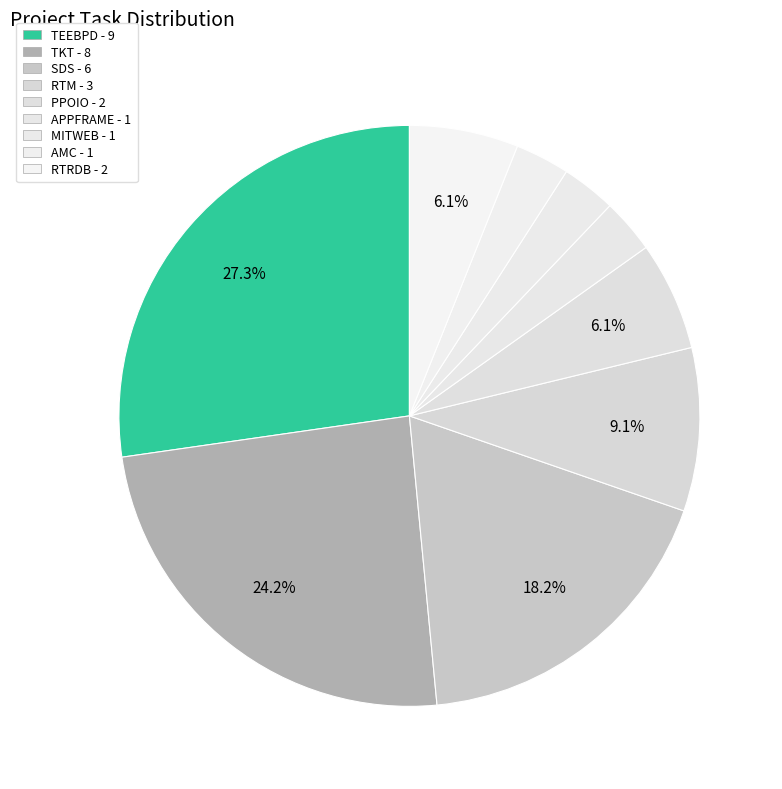

What percentage do RTRDB and APPFRAME together represent?

9.1%